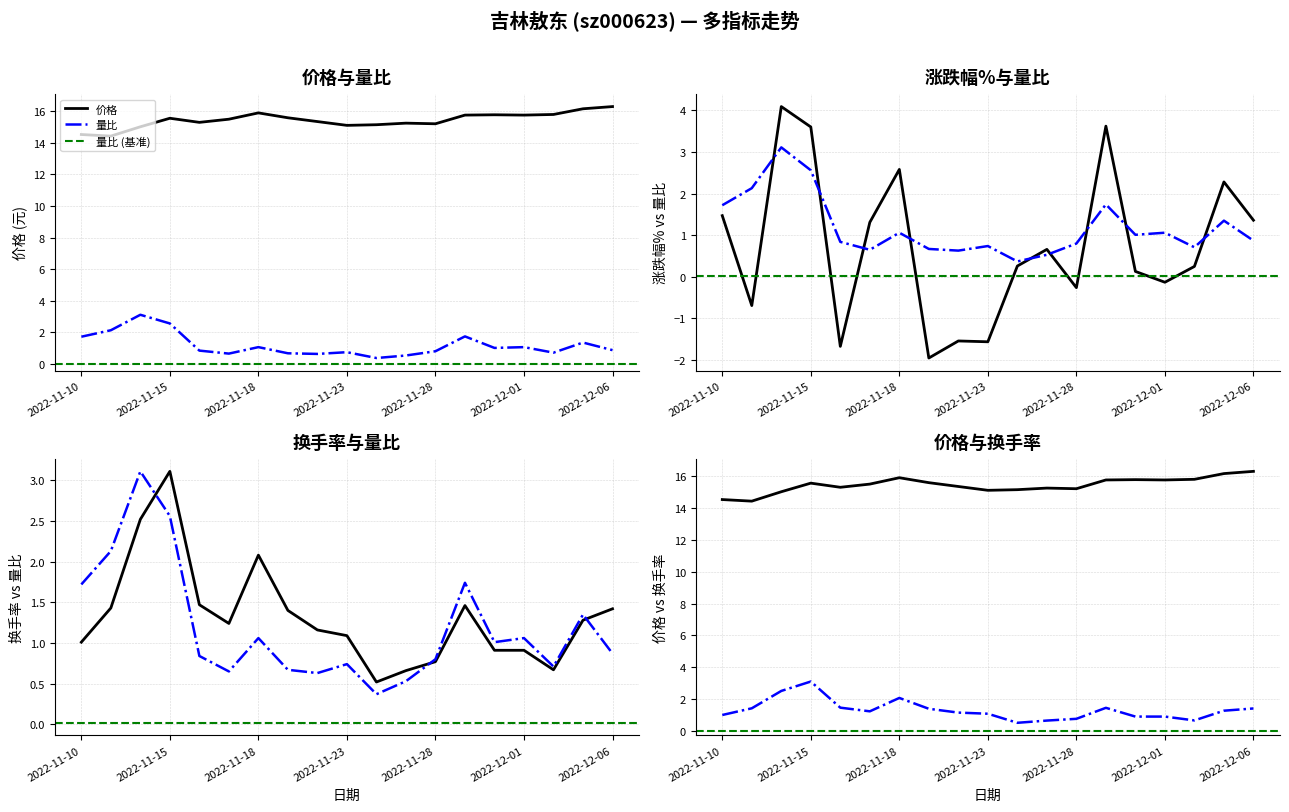

What is the label of the 17th point from the right?

2022-11-14